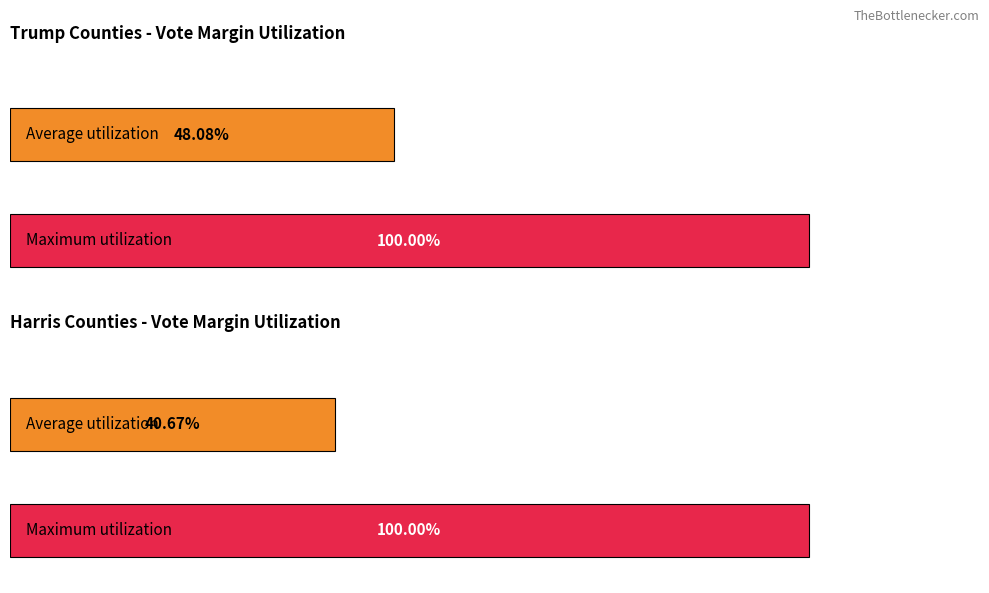

Which series has the widest spread of values?

Harris